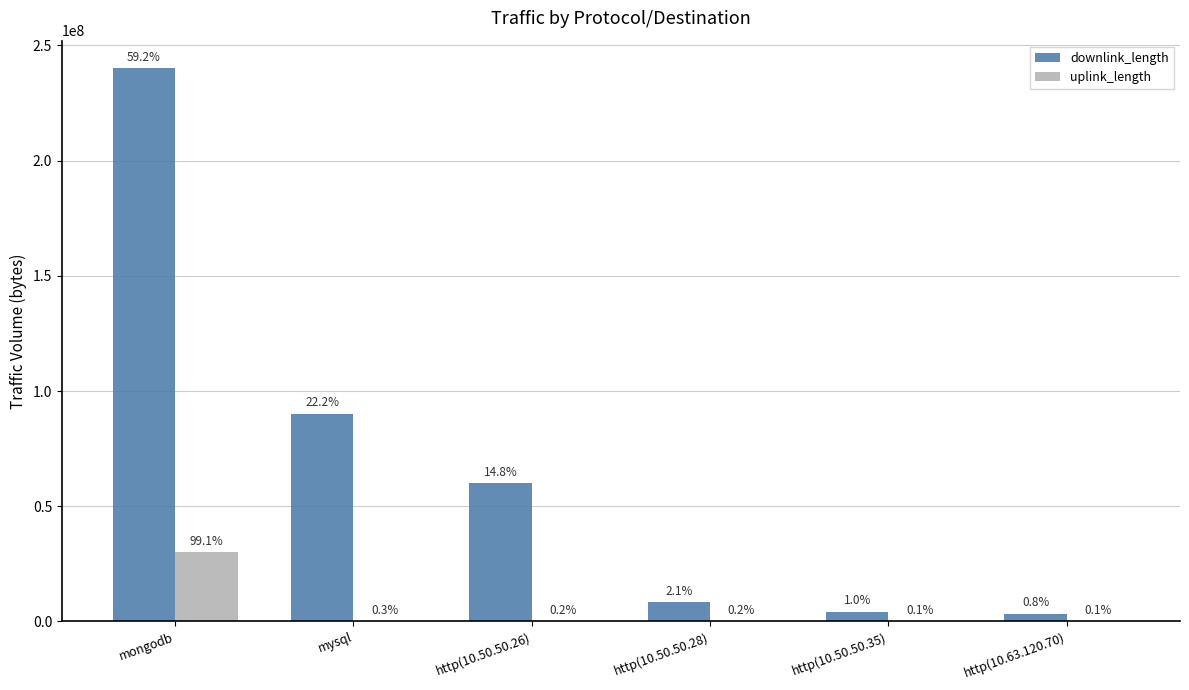

At http(10.63.120.70), list the series in order from smallest to largest.

uplink_length, downlink_length